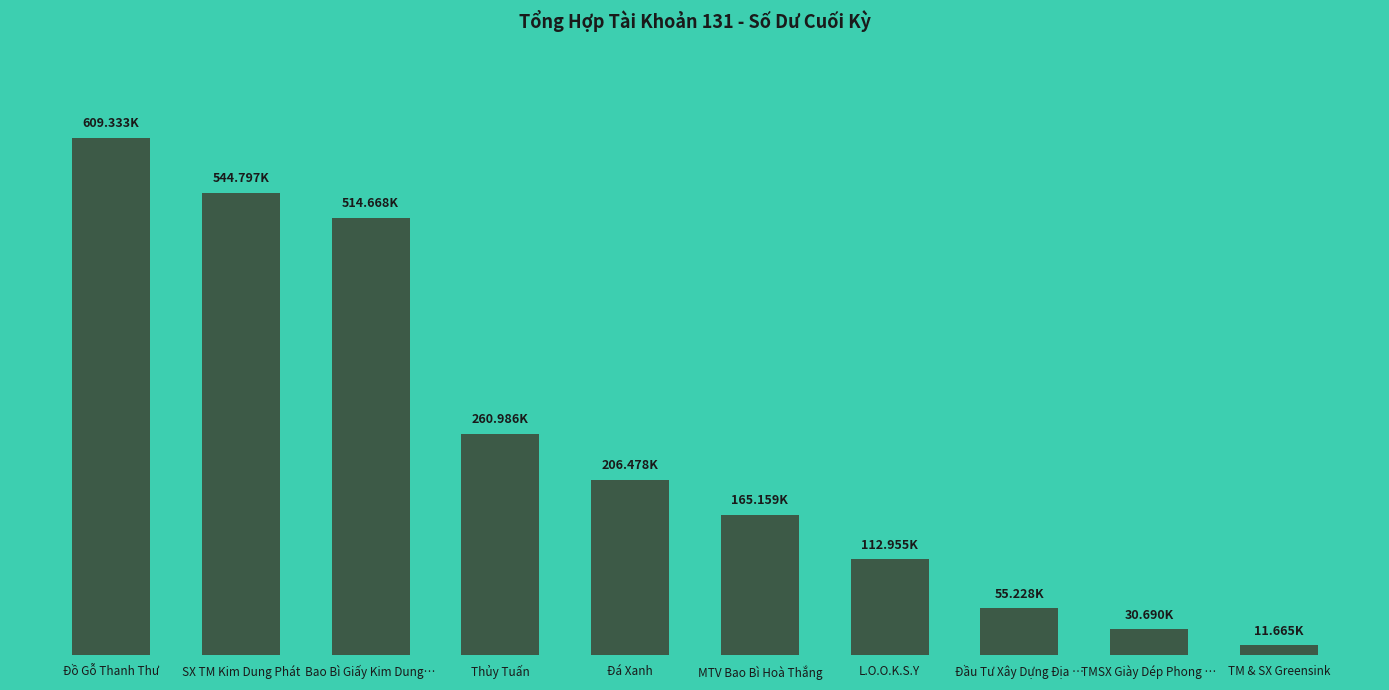

Reading left to right, list all the values displayed in this chart.

Đồ Gỗ Thanh Thư=609333120	SX TM Kim Dung Phát=544797418	Bao Bì Giấy Kim Dung…=514668000	Thủy Tuấn=260986616	Đá Xanh=206478605	MTV Bao Bì Hoà Thắng=165159143	L.O.O.K.S.Y=112955237	Đầu Tư Xây Dựng Địa …=55228186	TMSX Giày Dép Phong …=30690000	TM & SX Greensink=11665500